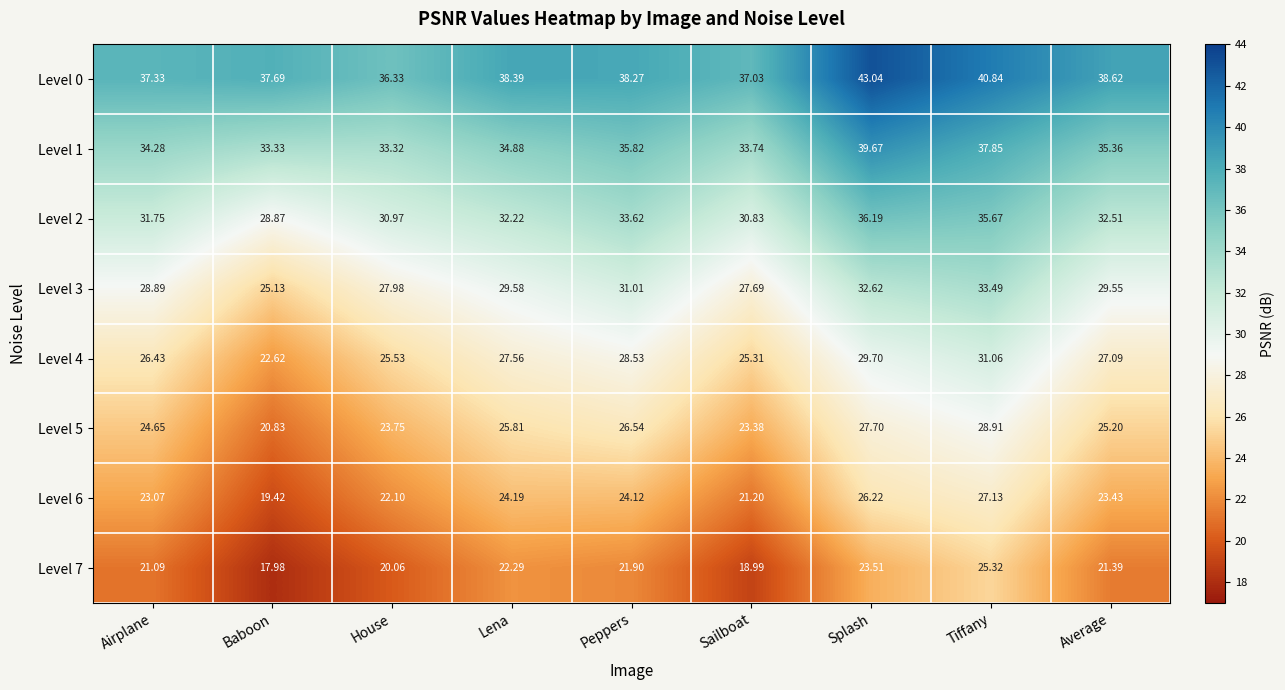

At which label does Level 1 reach its peak?

Splash